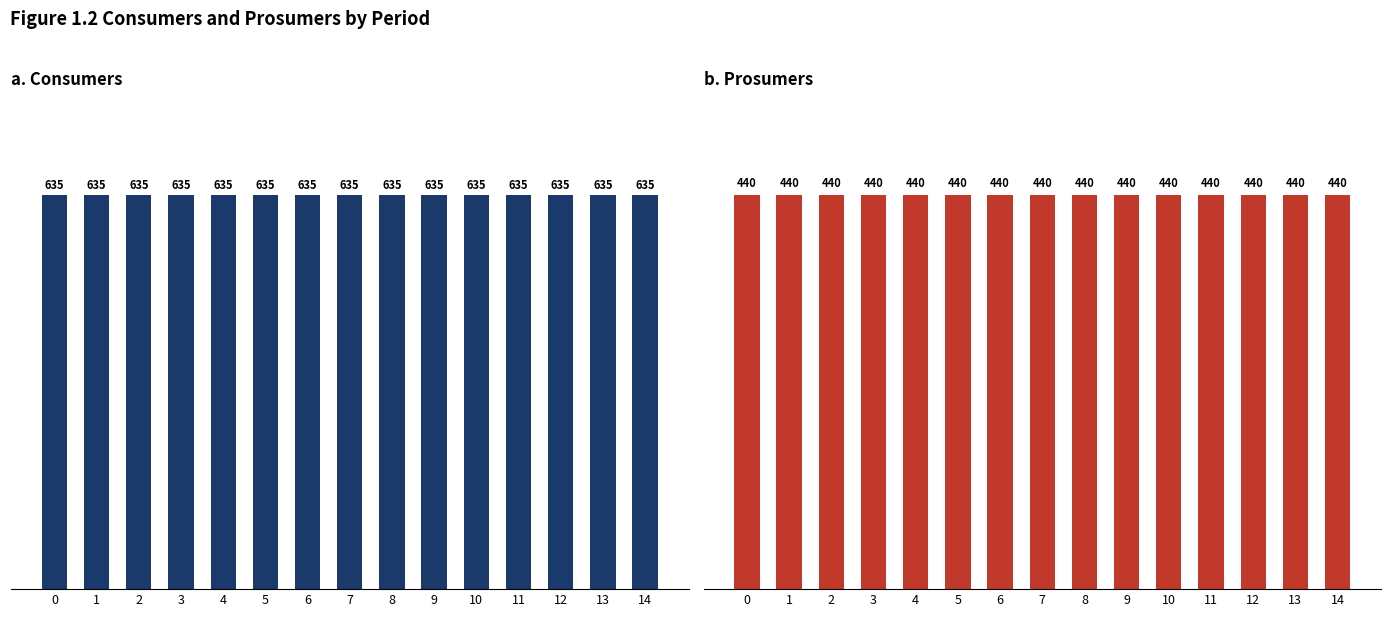

Reading left to right, extract all data points from this chart.

Consumers: 0=635	1=635	2=635	3=635	4=635	5=635	6=635	7=635	8=635	9=635	10=635	11=635	12=635	13=635	14=635
Prosumers: 0=440	1=440	2=440	3=440	4=440	5=440	6=440	7=440	8=440	9=440	10=440	11=440	12=440	13=440	14=440